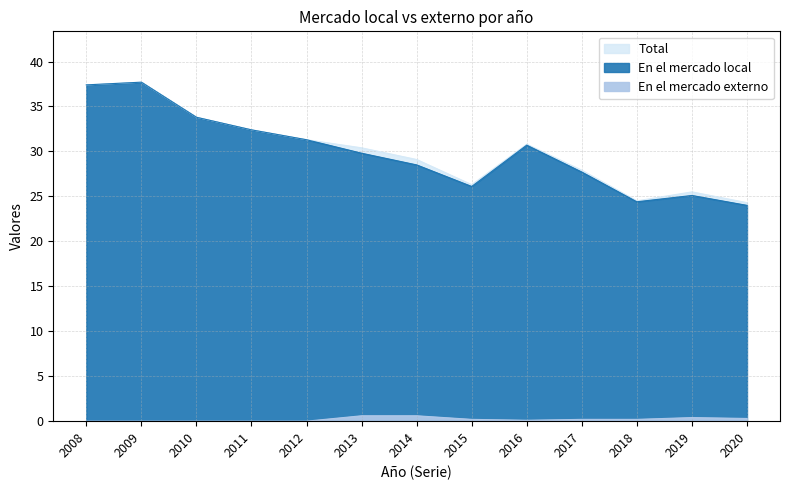

The value of En el mercado externo at 2010 is 0.3. True or false?

False